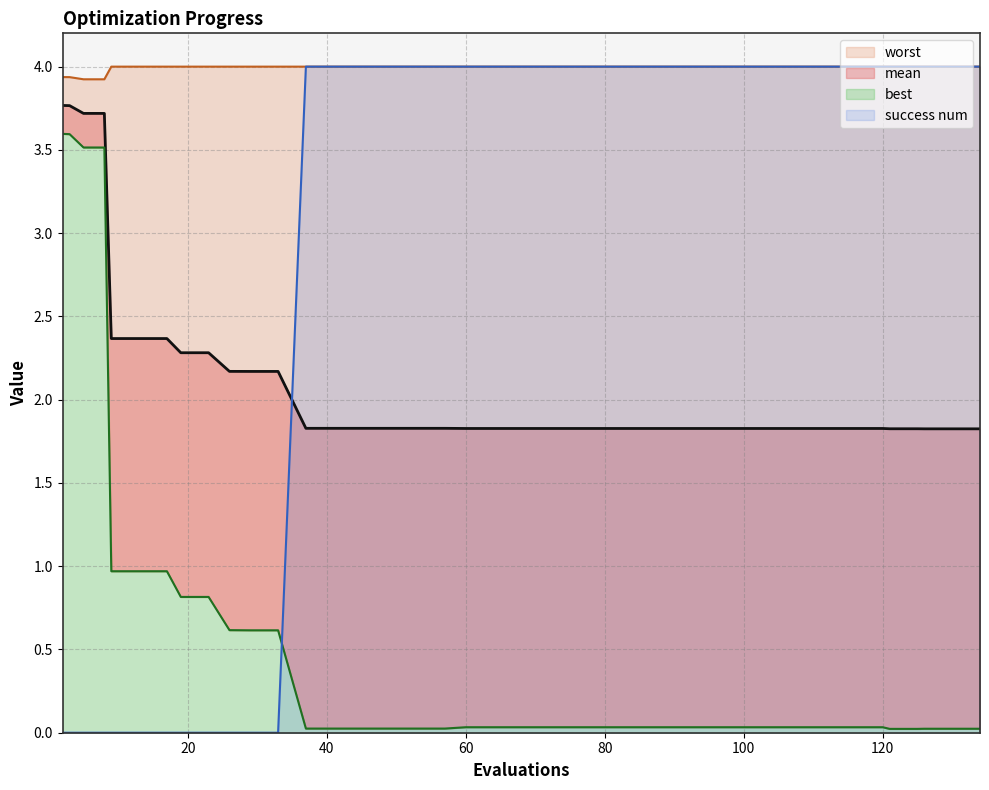

What is the sum of all success num values?

108.0